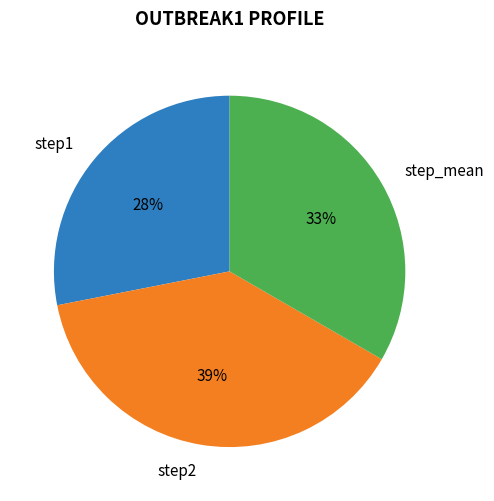

To the nearest percent, what portion does step1 represent?

28%